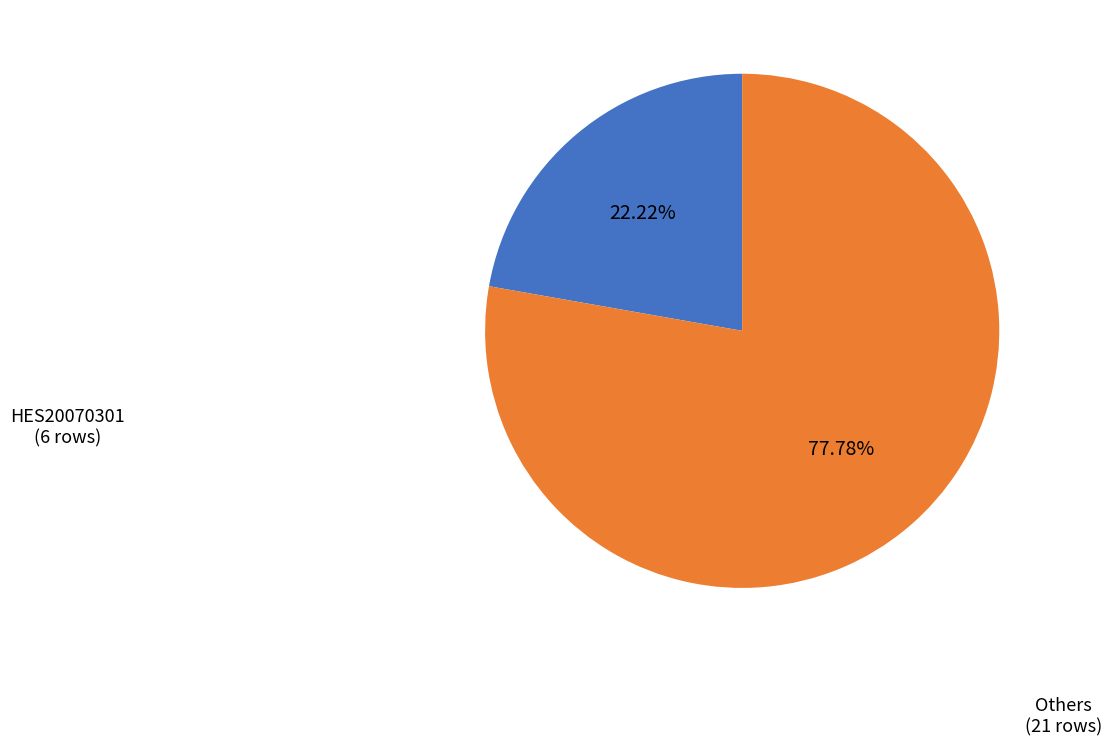

Is the sum of HES20070301 and Others greater than half?

Yes